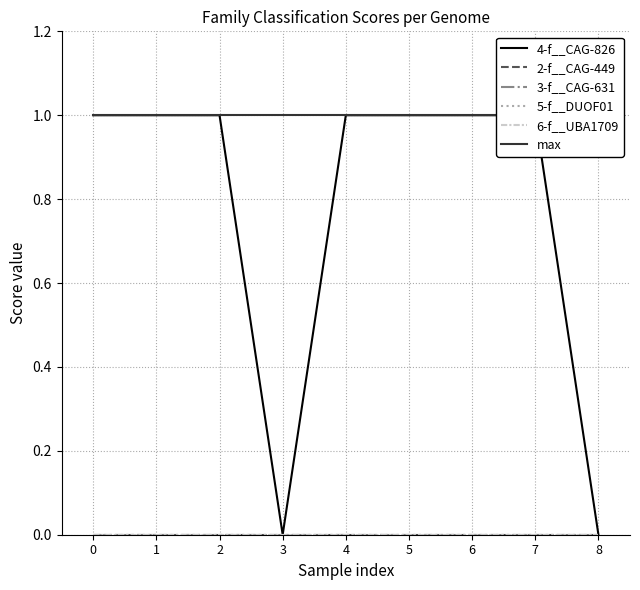

How many lines are shown in the chart?

6